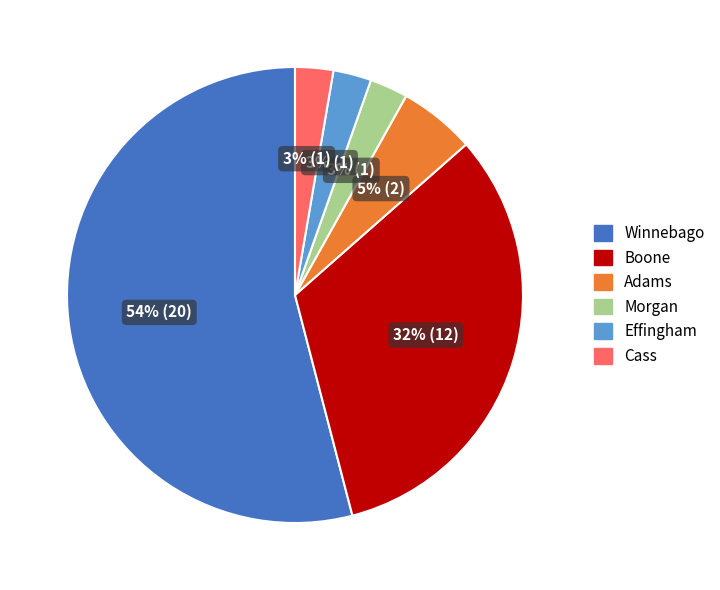

Is there a majority slice in this chart?

Yes